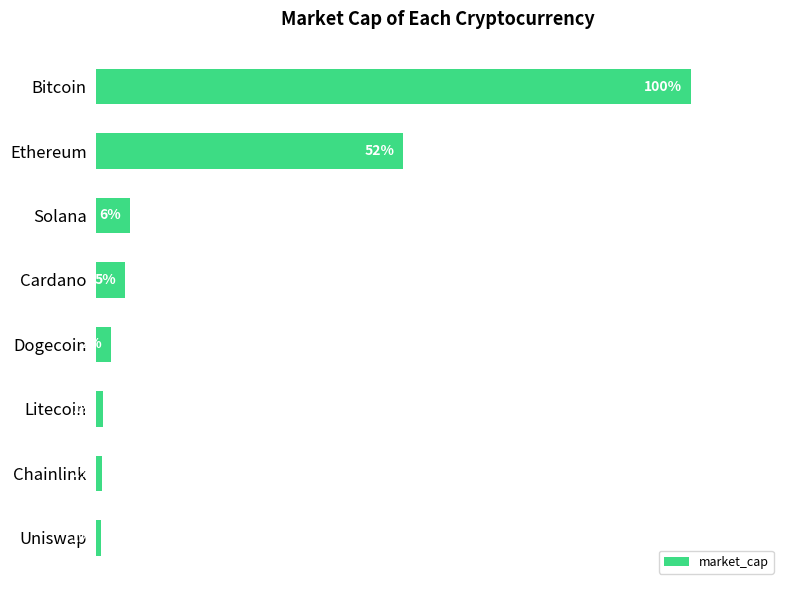

Where is the data nearest to the value 50?

Ethereum